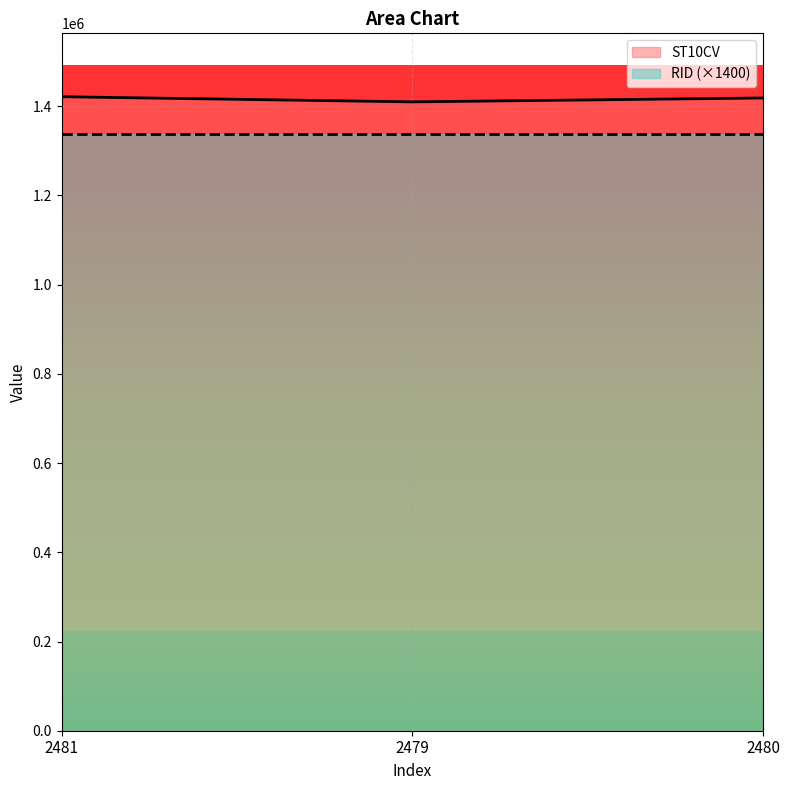

Does the chart display data point markers on the line(s)?

No